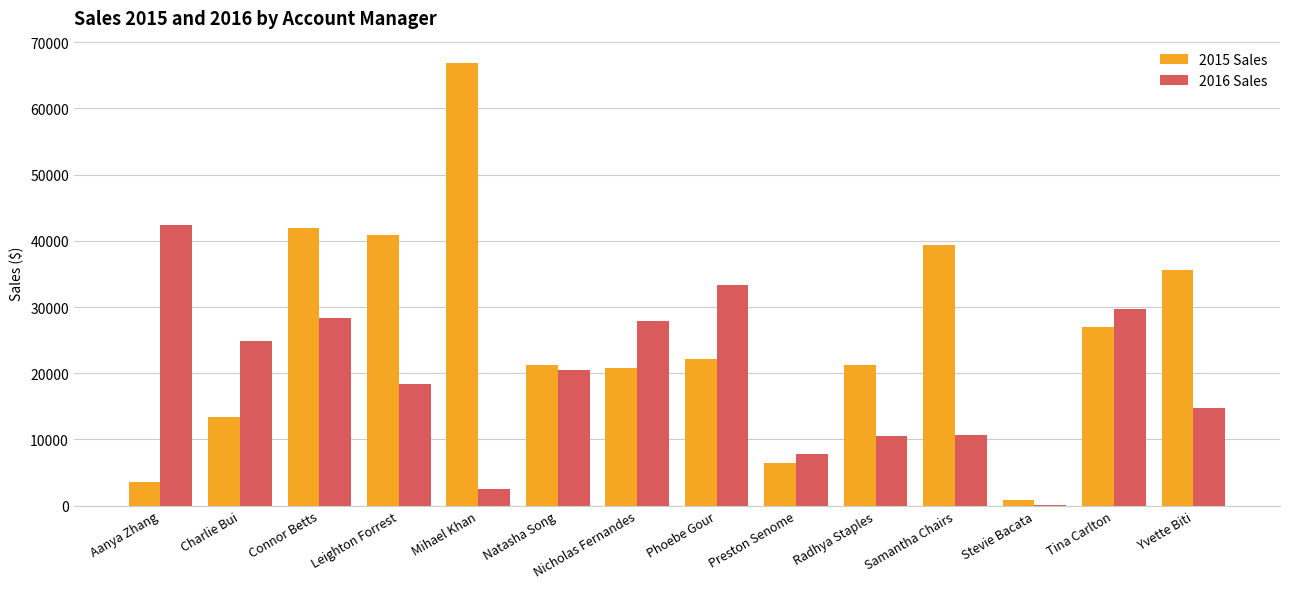

What is the total value across all series at Aanya Zhang?

46051.6